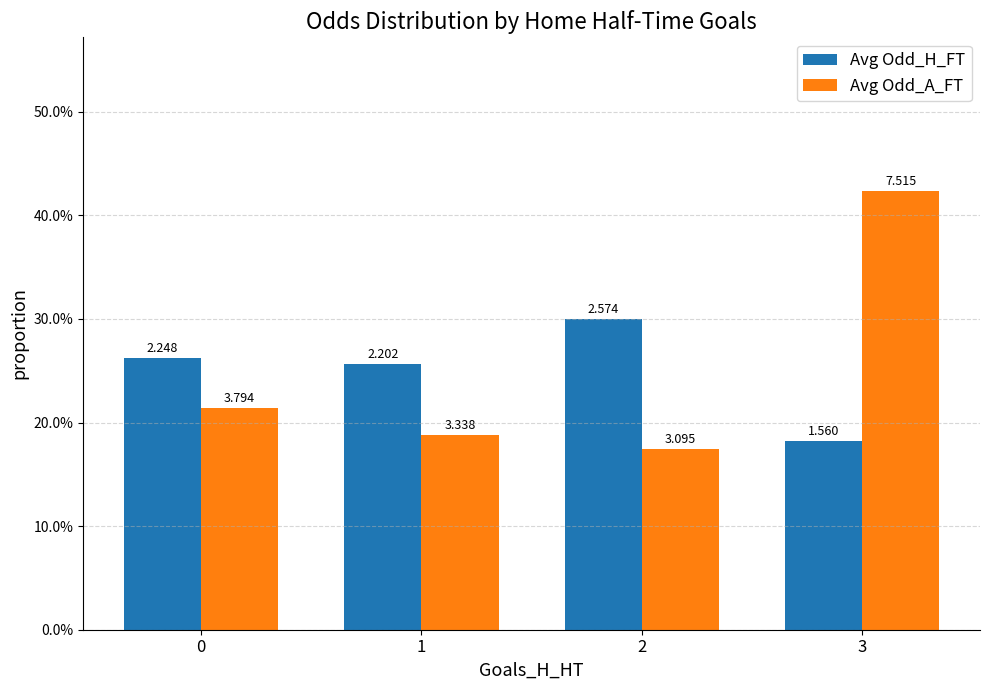

Does the chart contain stacked bars?

No